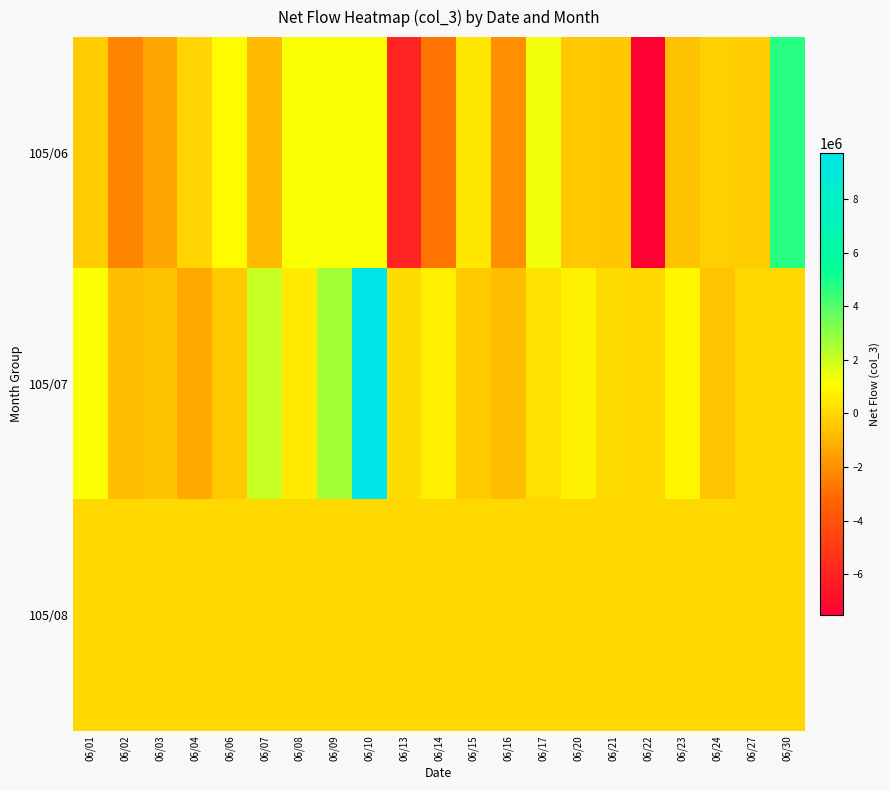

Which series has the widest spread of values?

105/06